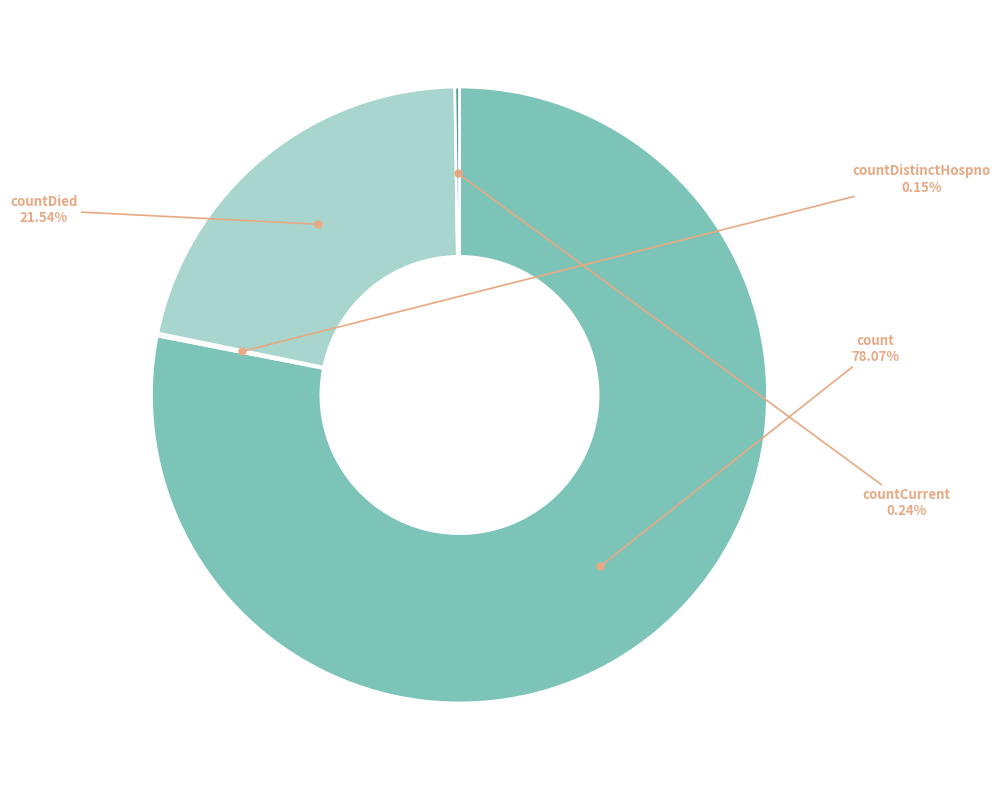

Does any single category account for the majority?

Yes